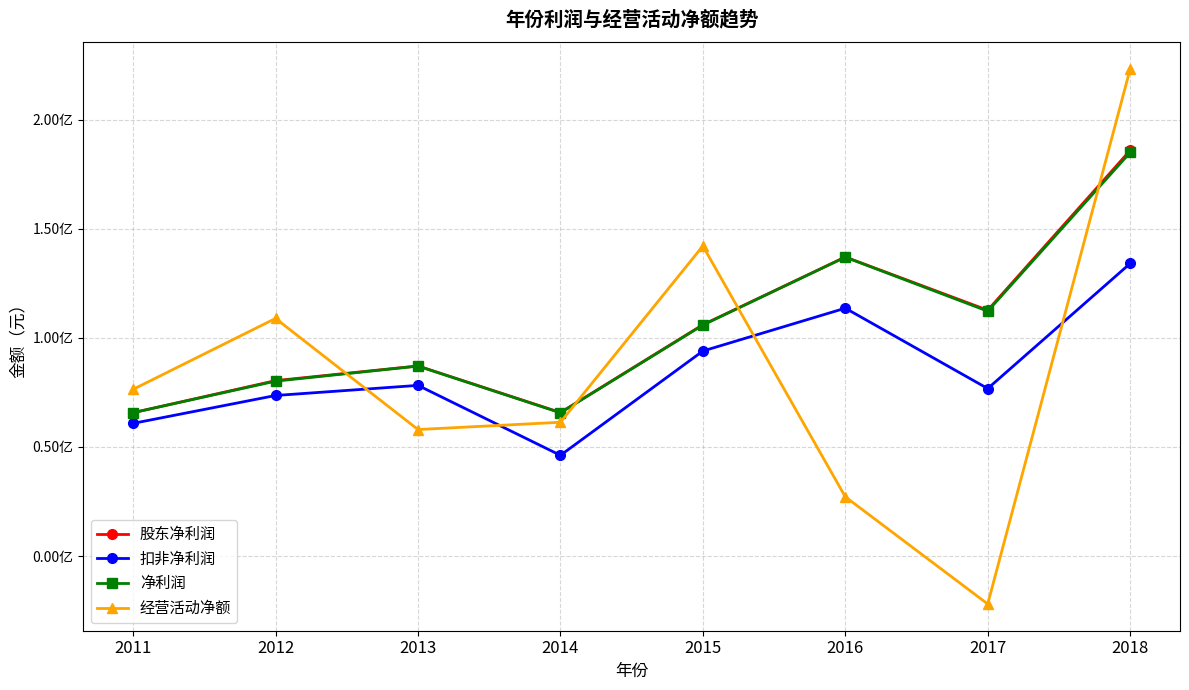

What is the maximum value shown in the chart?

223198666.3